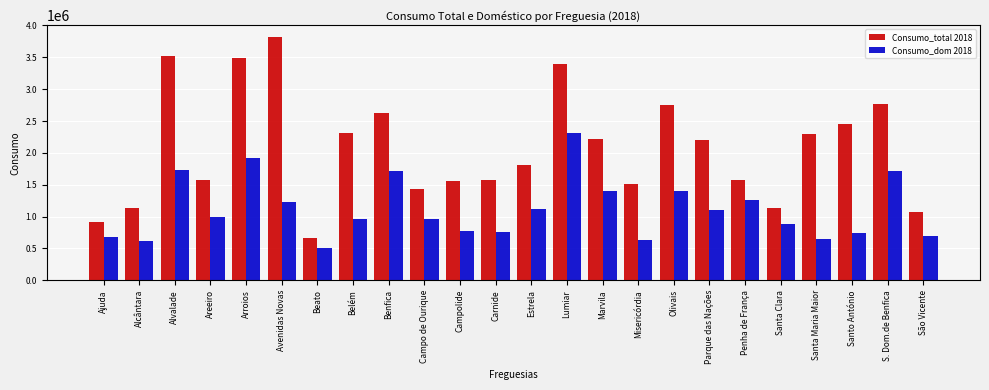

What is the minimum value shown in the chart?

507144